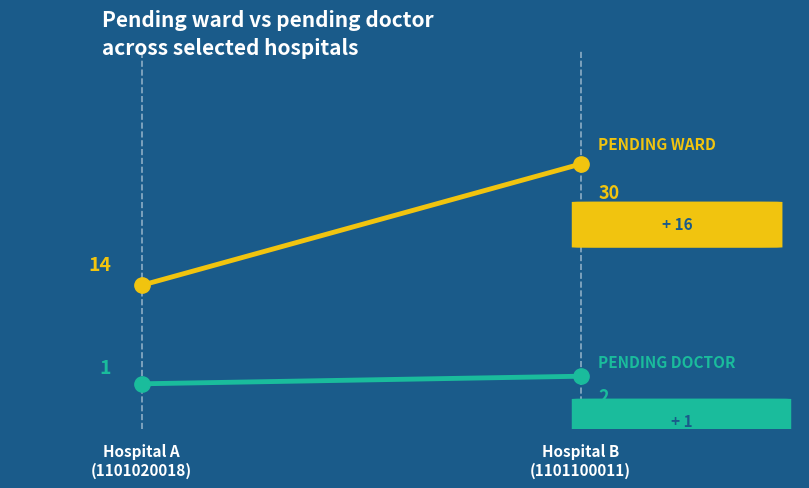

What is the sum of all pending_ward values?

44